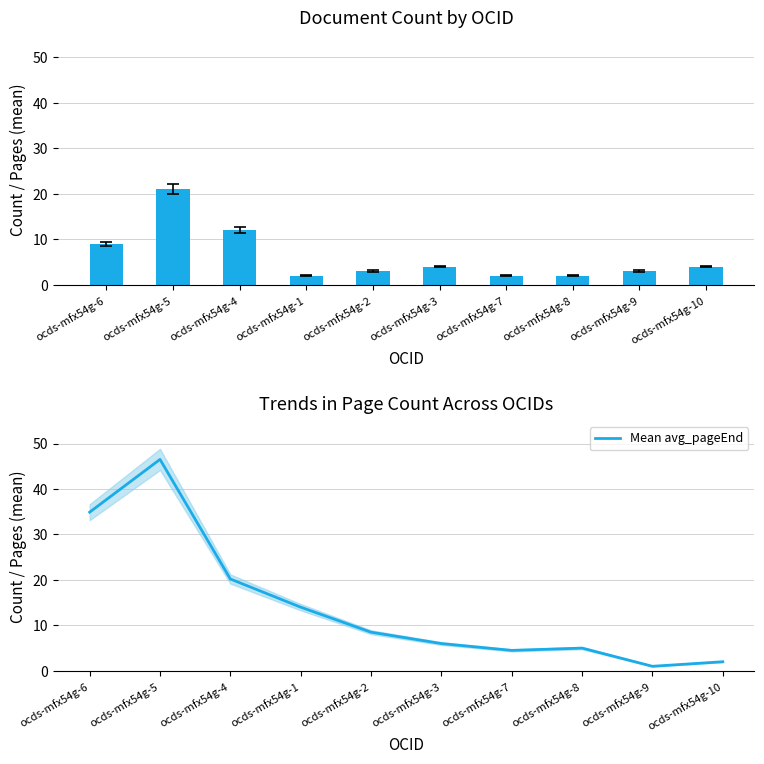

The value of Mean avg_pageEnd at ocds-mfx54g-6 is 7.8. True or false?

False